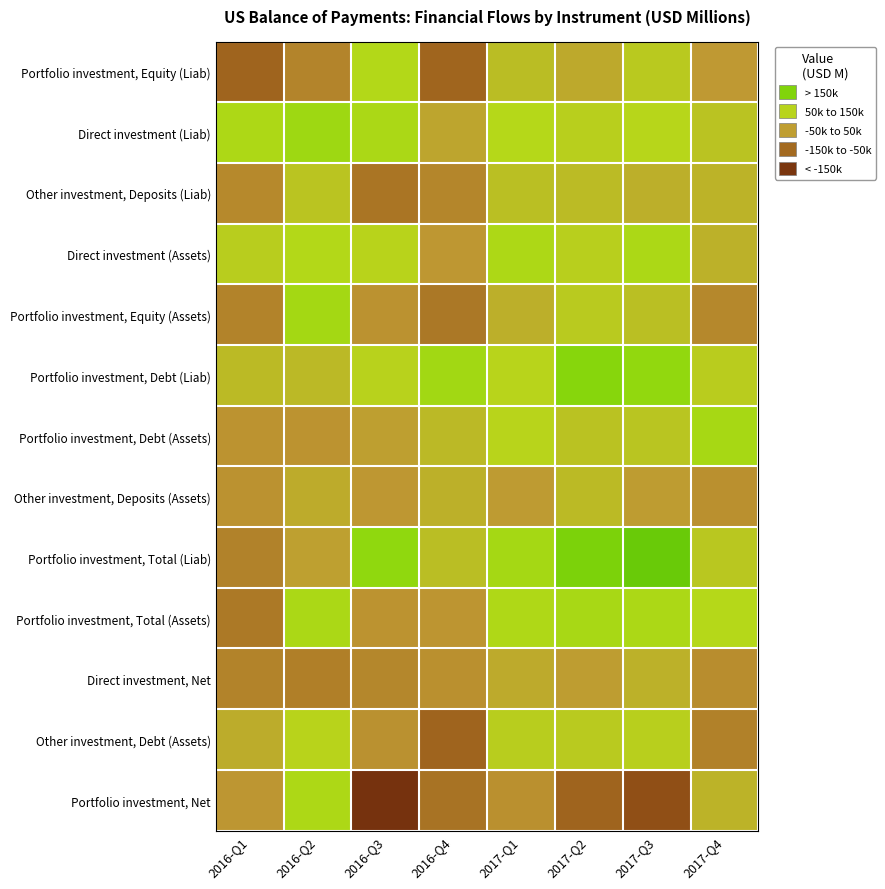

Between 2017-Q1 and 2016-Q3, which is larger?

2016-Q3